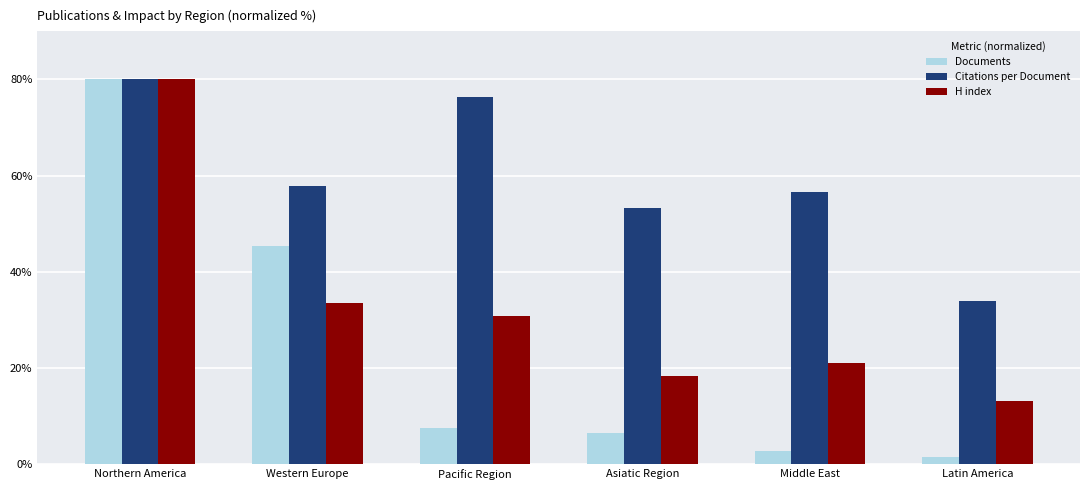

At how many categories does at least one series exceed 78?

1